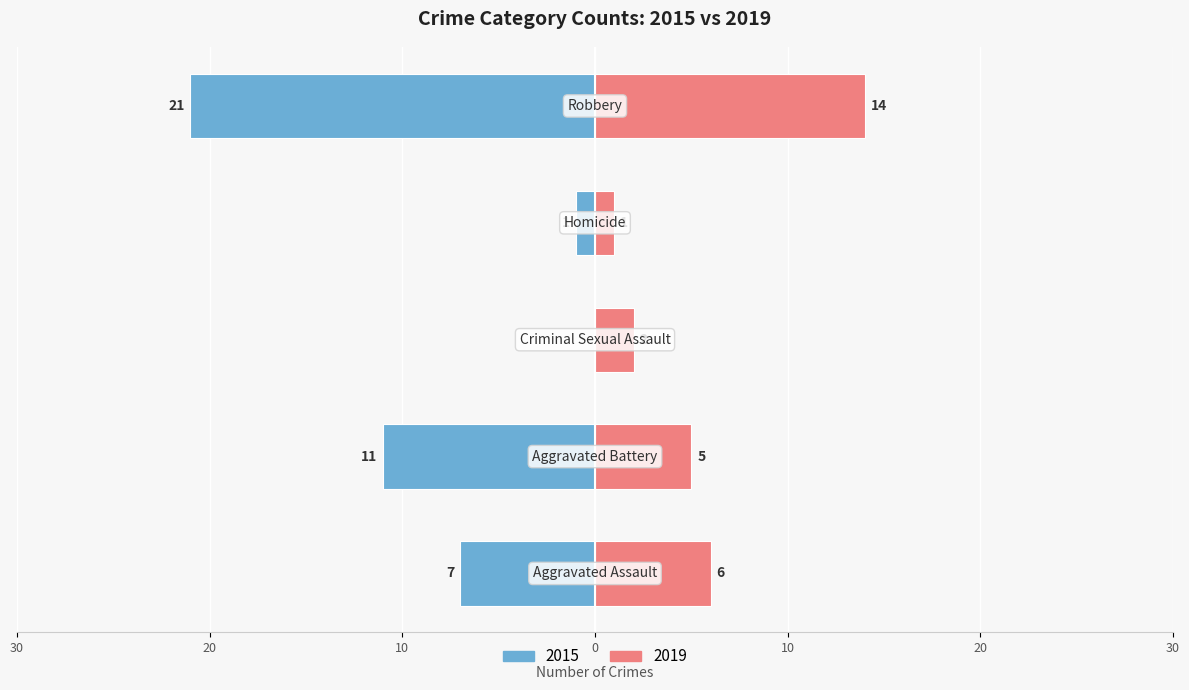

How many categories are shown in the chart?

5